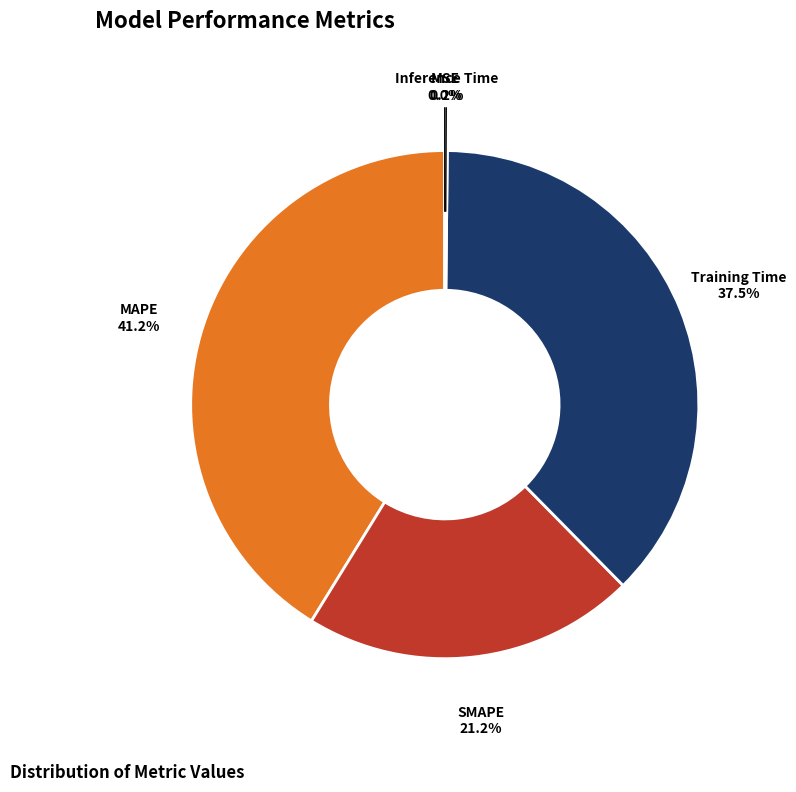

Is there a majority slice in this chart?

No